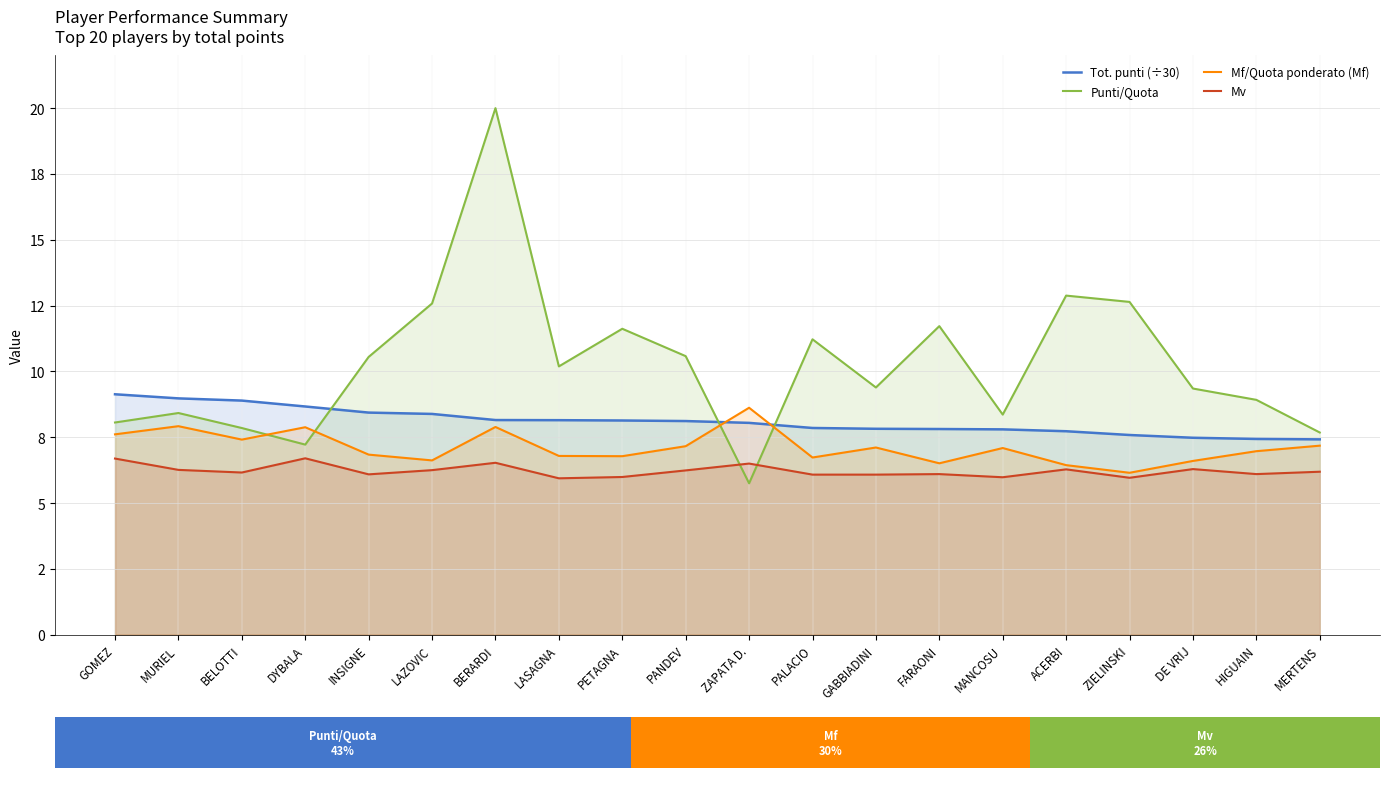

What are all the series names shown in the legend?

Tot. punti (÷30), Punti/Quota, Mf/Quota ponderato (Mf), Mv